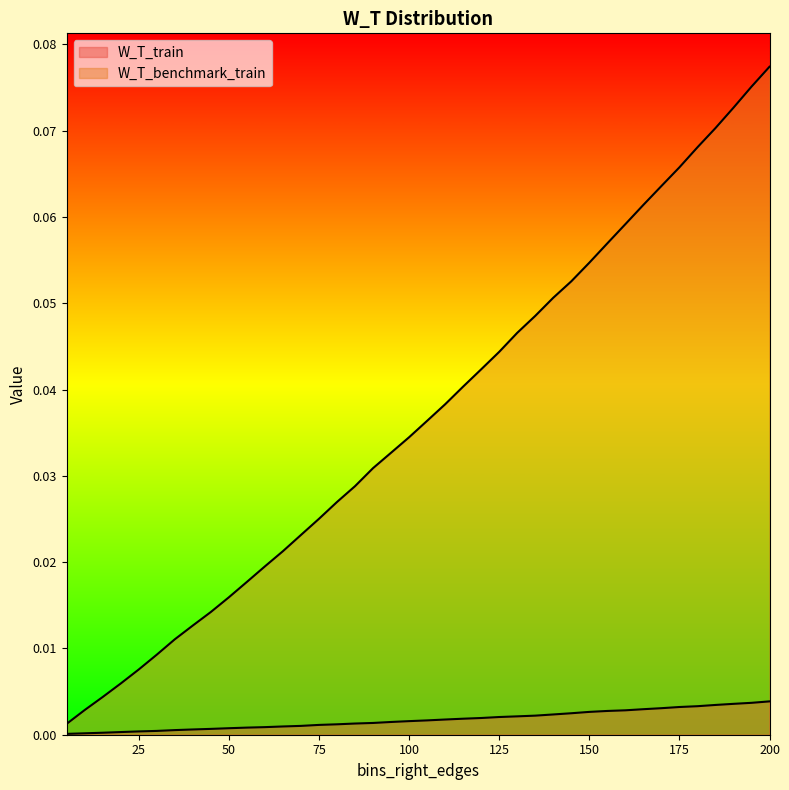

Between 125 and 55, which is larger?

125